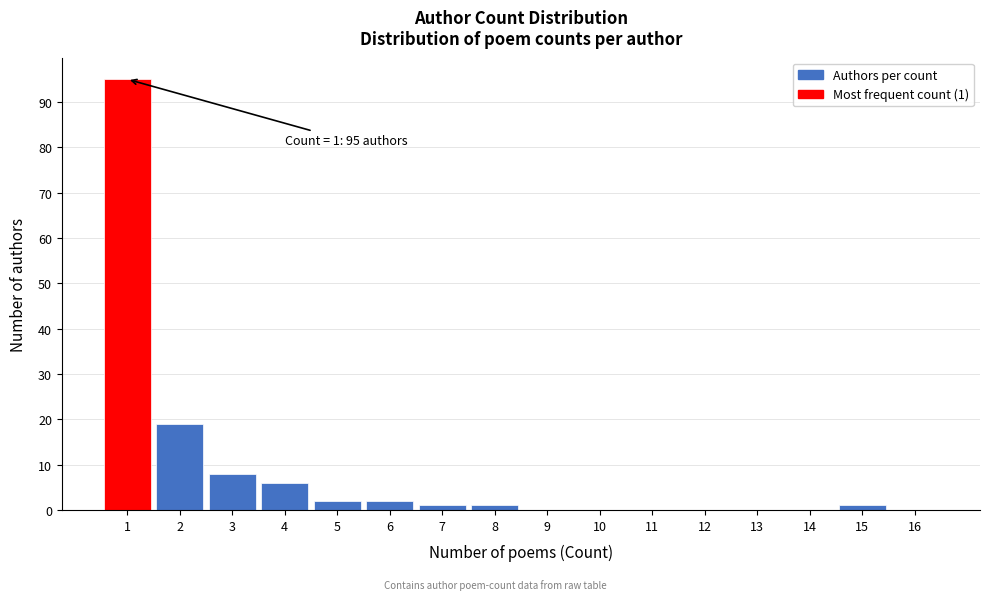

Which range on the x-axis has the tallest bar?

0.5 to 1.5